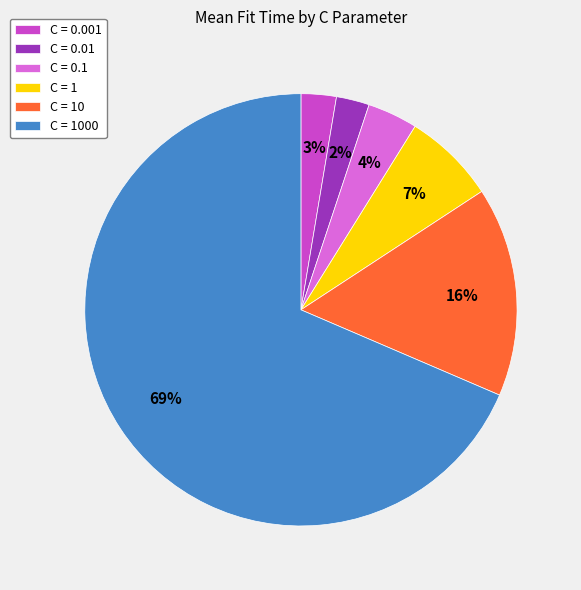

To the nearest percent, what is the difference between the C = 10 and C = 0.1 slice percentages?

12%